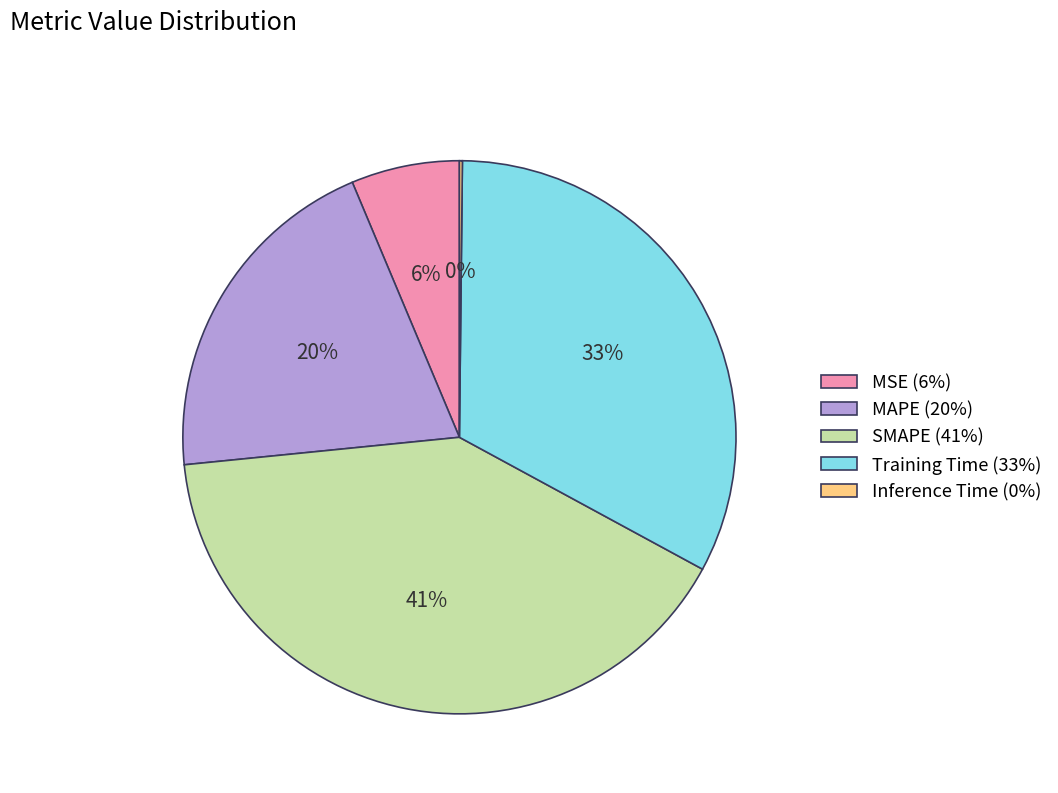

True or false: MSE (6%) accounts for 1% of the total.

False